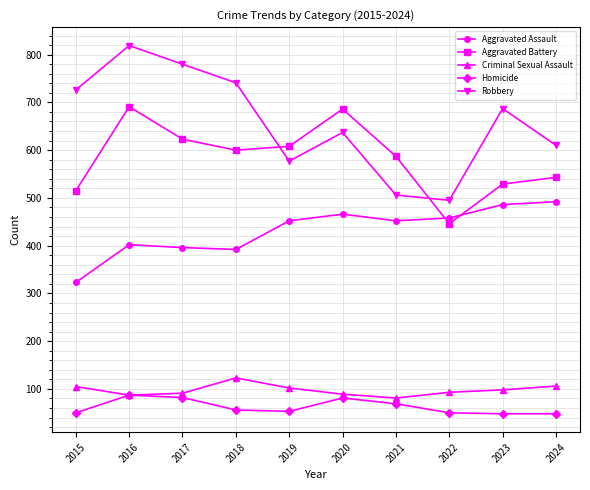

What is the difference between the second highest and minimum values in the Criminal Sexual Assault series?

25